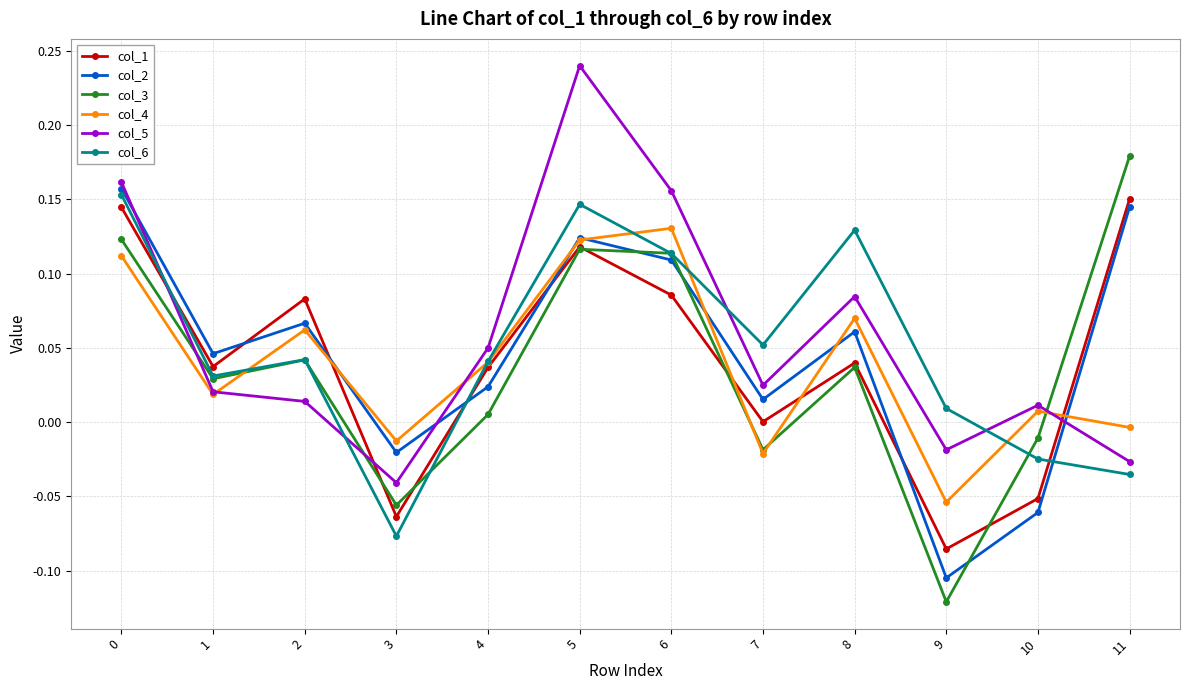

True or false: col_3 has more than 0 points higher than both neighbors.

True